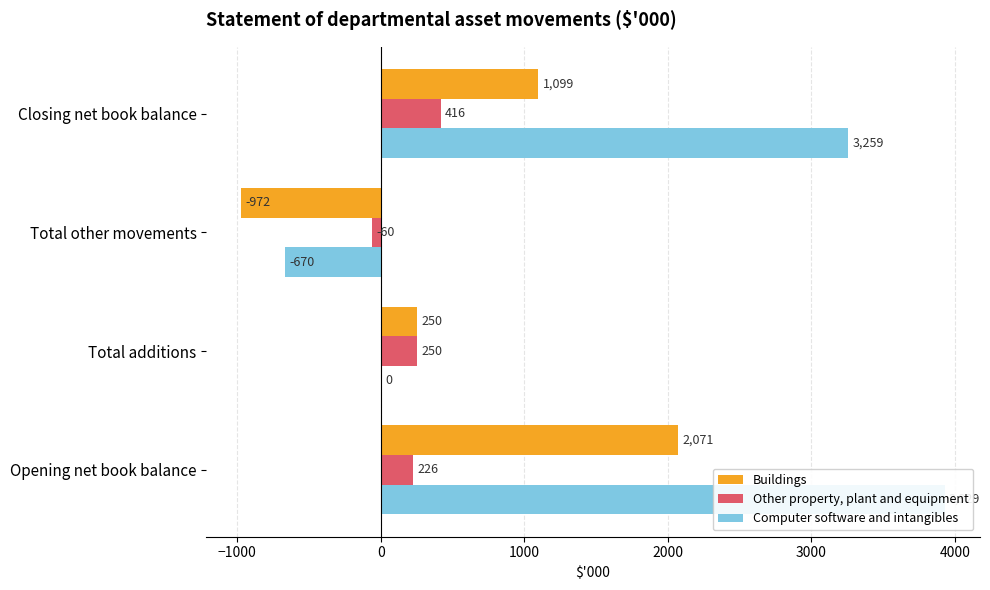

List the series in order of their peak value, highest first.

Computer software and intangibles, Buildings, Other property, plant and equipment